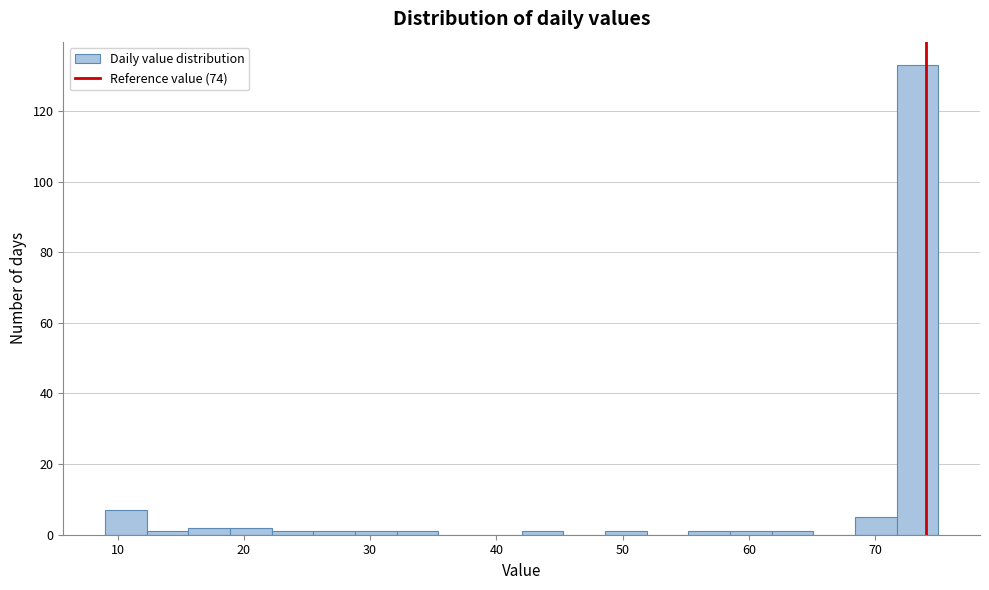

Read against the x-axis, roughly where is the centre of the tallest bar?

73